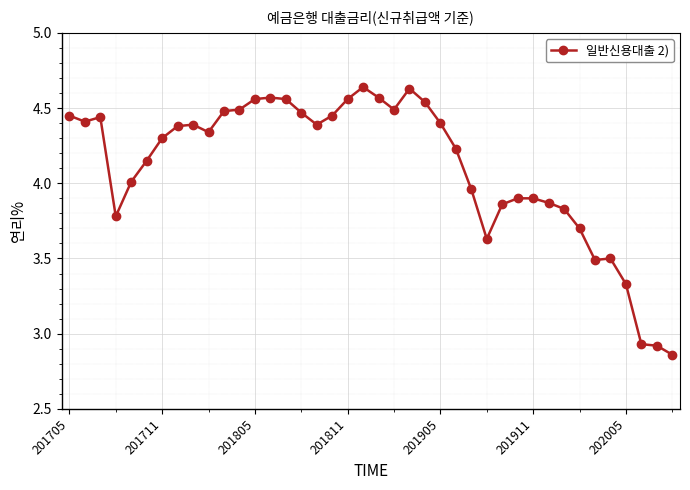

True or false: the data has more than 2 interior local peaks.

True